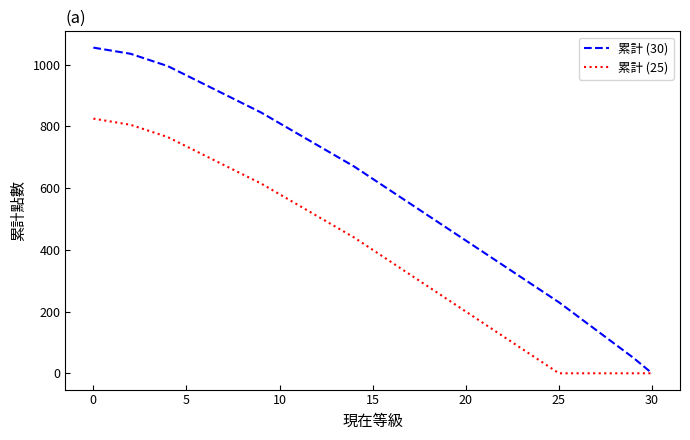

What is the maximum value shown in the chart?

1055